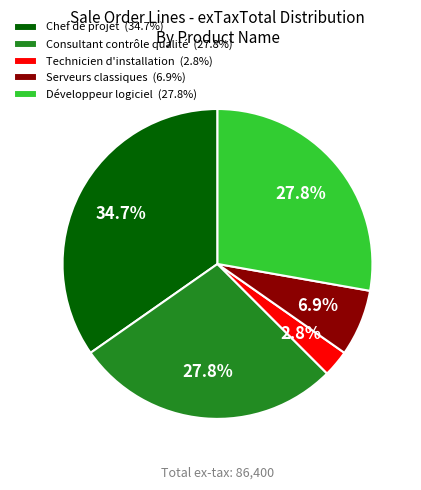

To the nearest percent, what is the average slice percentage?

20%